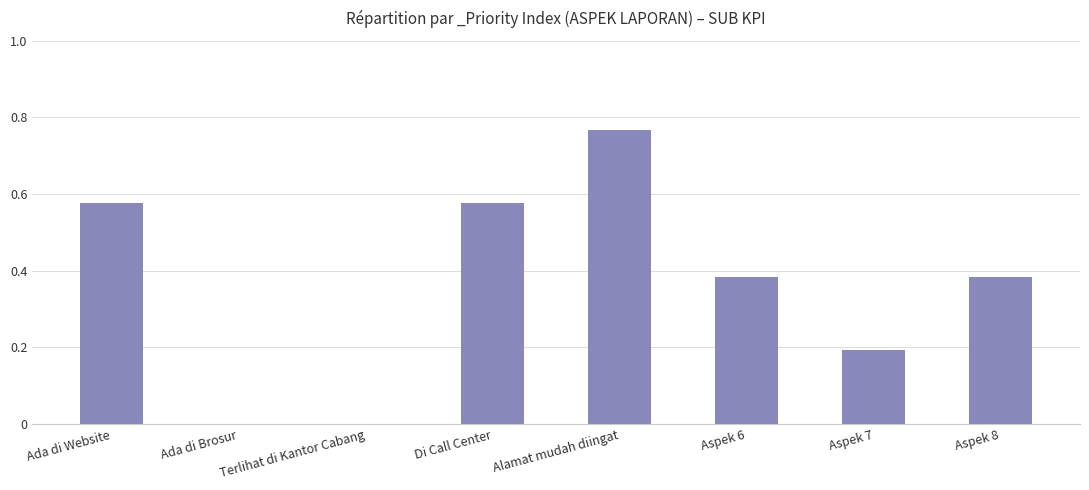

Which has a higher value, Ada di Brosur or Aspek 6?

Aspek 6